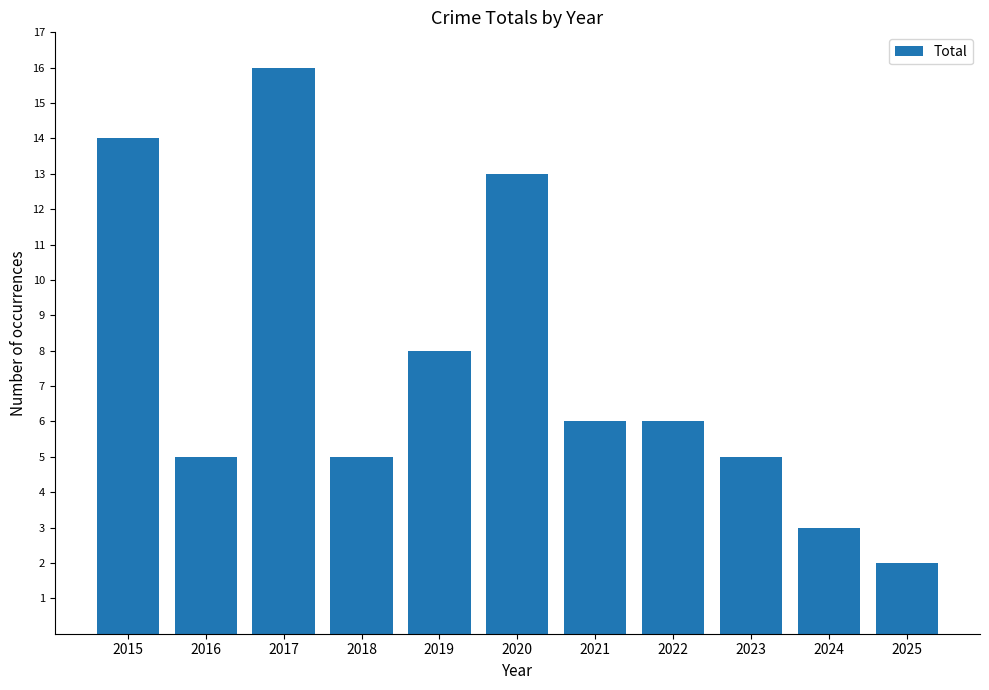

What is the smallest value displayed?

2